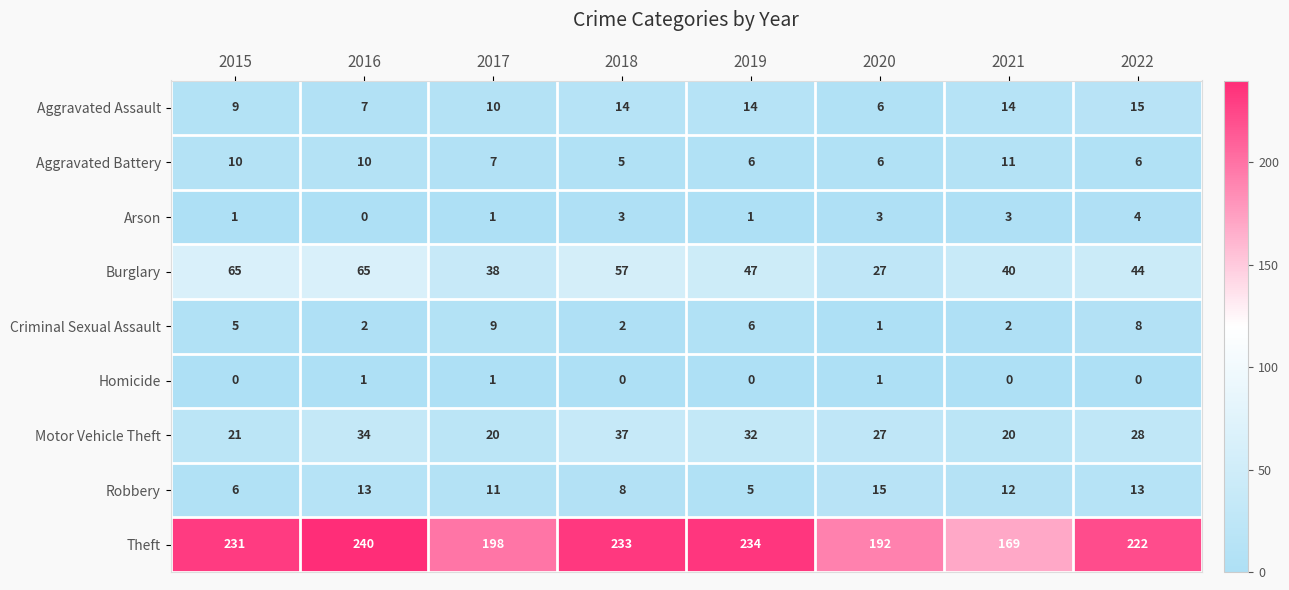

Read the Aggravated Battery value at 2017.

7